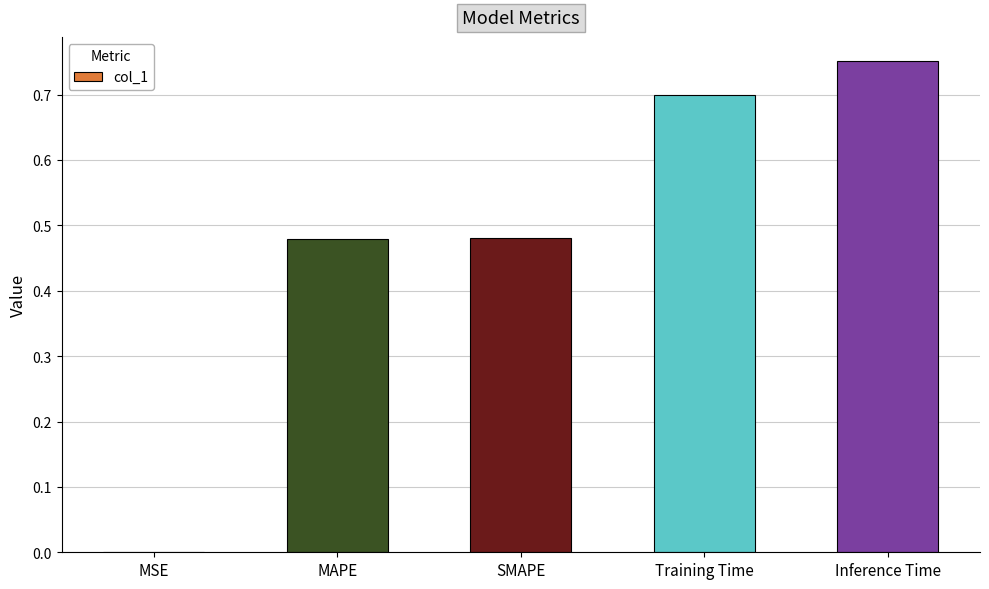

At which category does the chart reach its peak across all series?

Inference Time